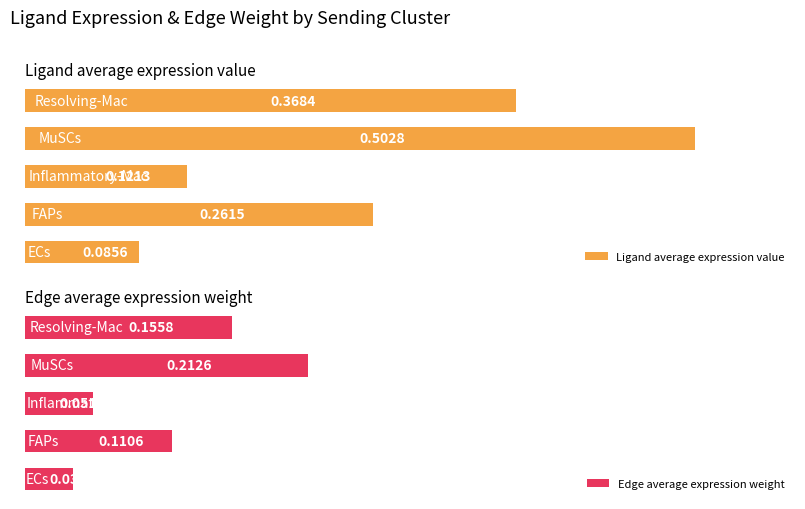

Are the bars horizontal?

Yes